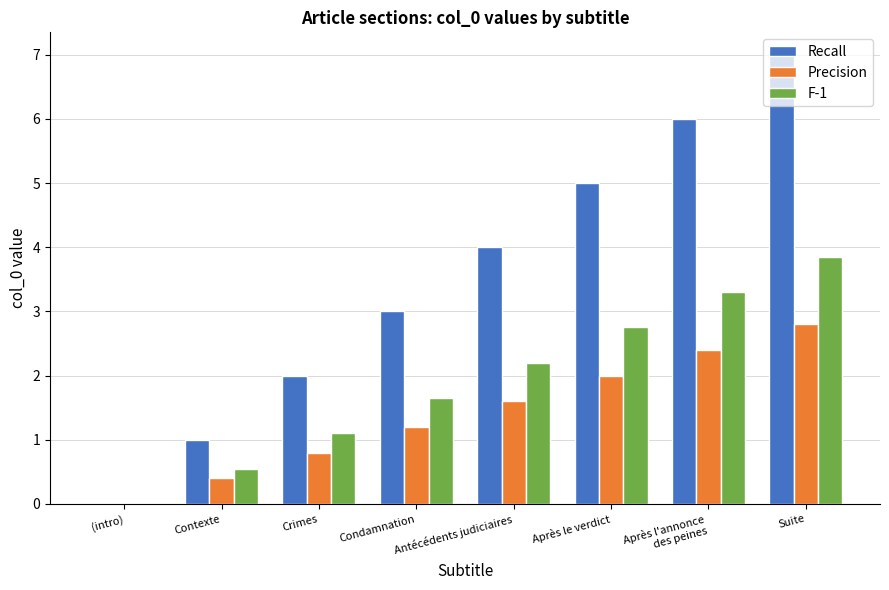

What is the average value of the F-1 series?

1.9